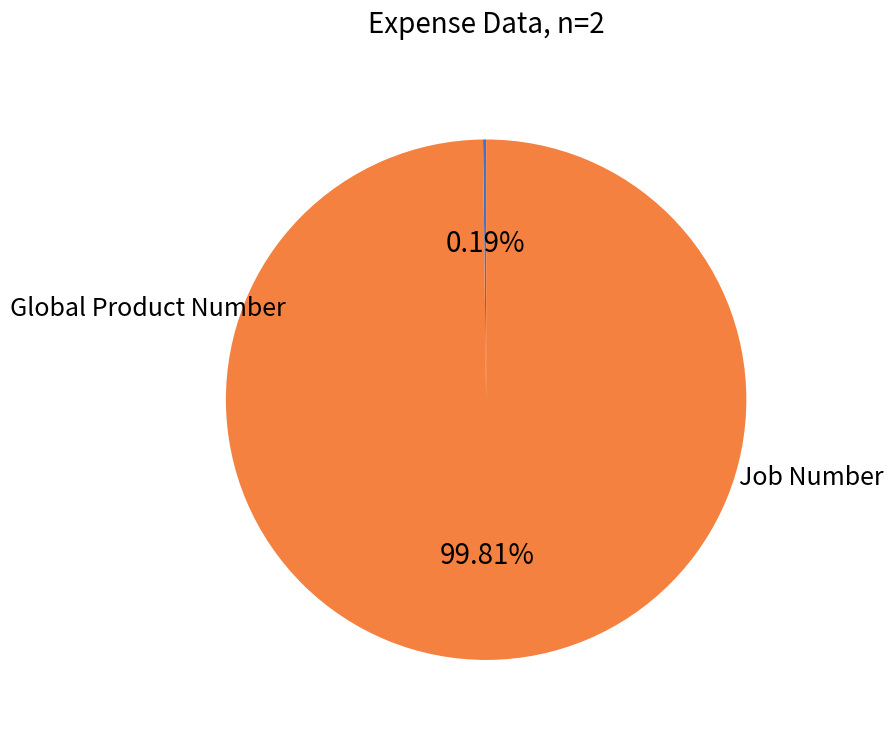

To the nearest percent, what is the difference between the largest and smallest slice percentages?

100%